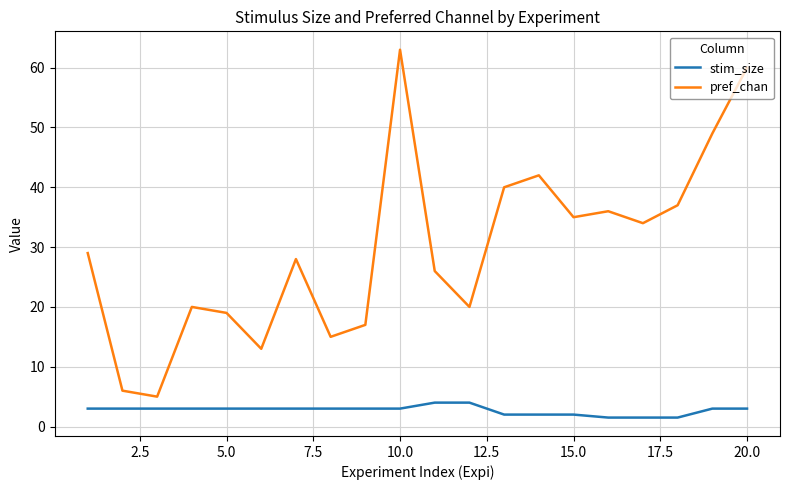

True or false: stim_size and pref_chan cross at least once.

False